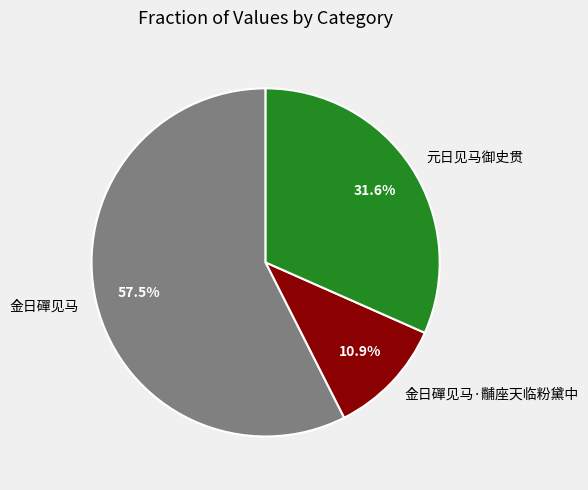

Which slice is the largest?

金日磾见马